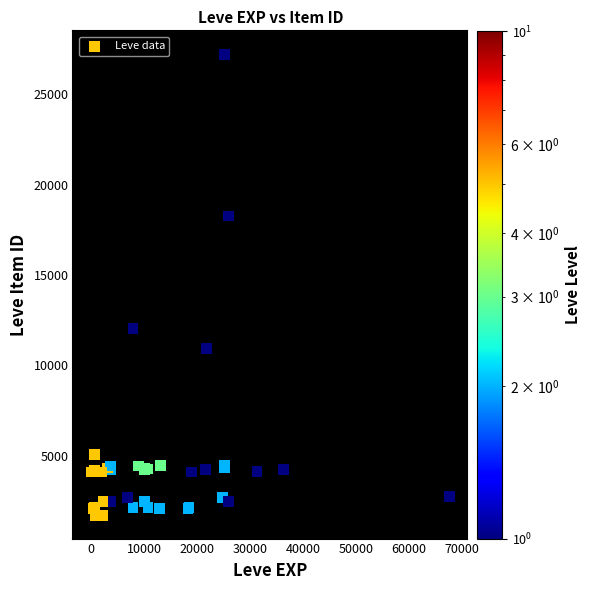

What Y value in the scatter plot is closest to 14448?

12018